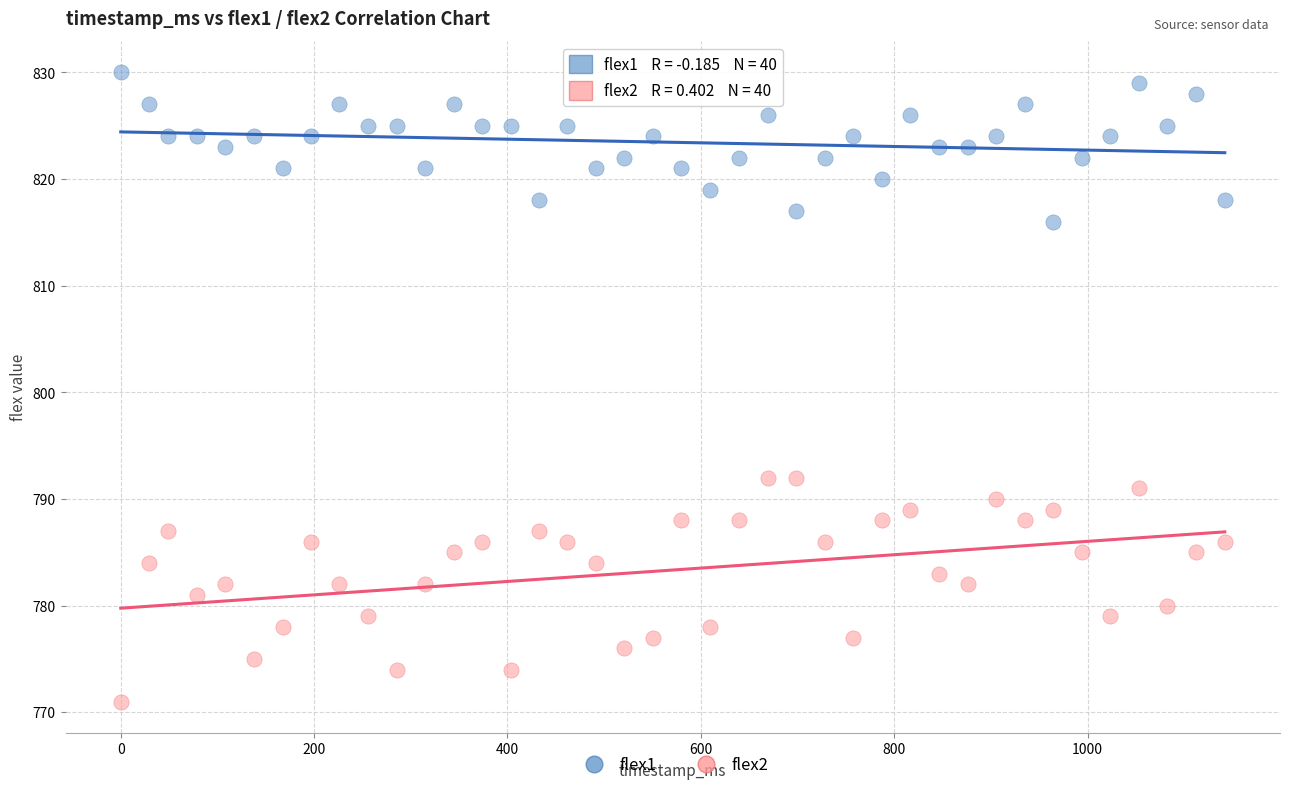

Across all data points, what is the range of Y values (max minus min)?

59